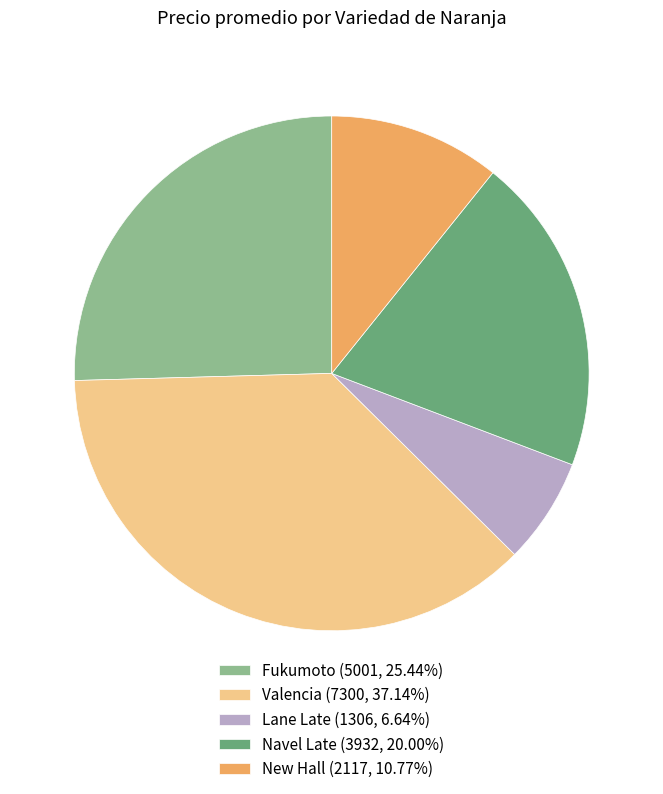

Is the sum of New Hall (2117, 10.77%) and Fukumoto (5001, 25.44%) greater than half?

No